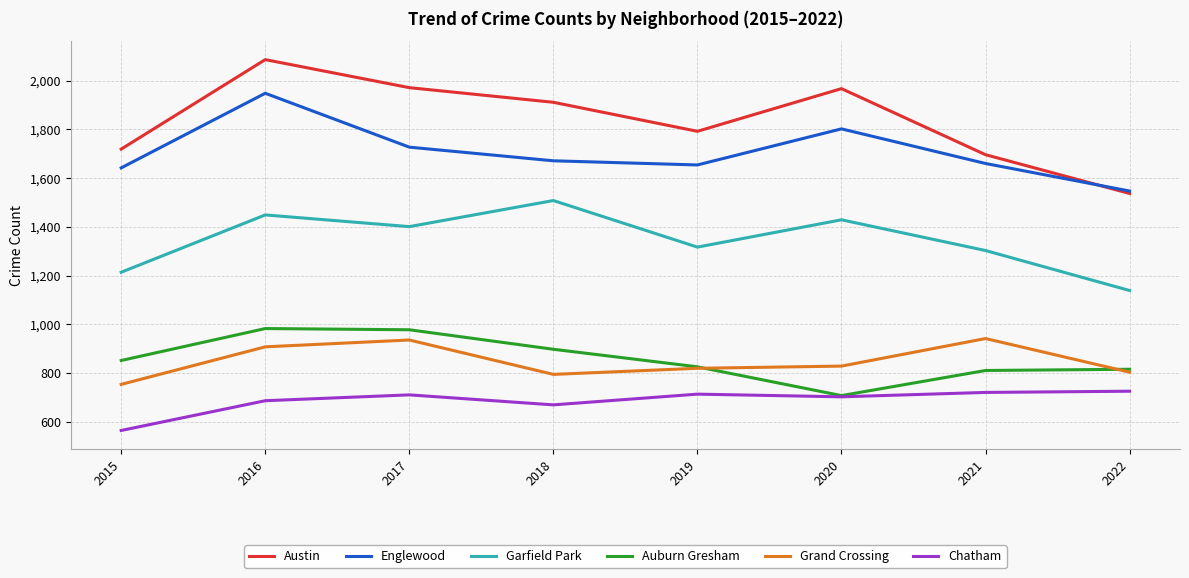

What is the difference between the maximum and minimum values in the Austin series?

549